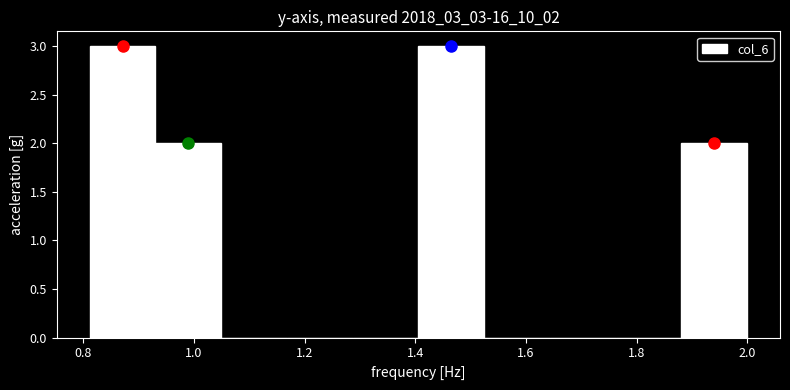

Reading left to right, list every bar in this chart as the range it spans on the x-axis followed by its height. Neither the bar edges nor the heights are printed on the chart, so give them approximately, as read against the axes.

0.82 to 0.94: 3
0.94 to 1.04: 2
1.04 to 1.16: 0
1.16 to 1.28: 0
1.28 to 1.40: 0
1.40 to 1.52: 3
1.52 to 1.64: 0
1.64 to 1.76: 0
1.76 to 1.88: 0
1.88 to 2.00: 2